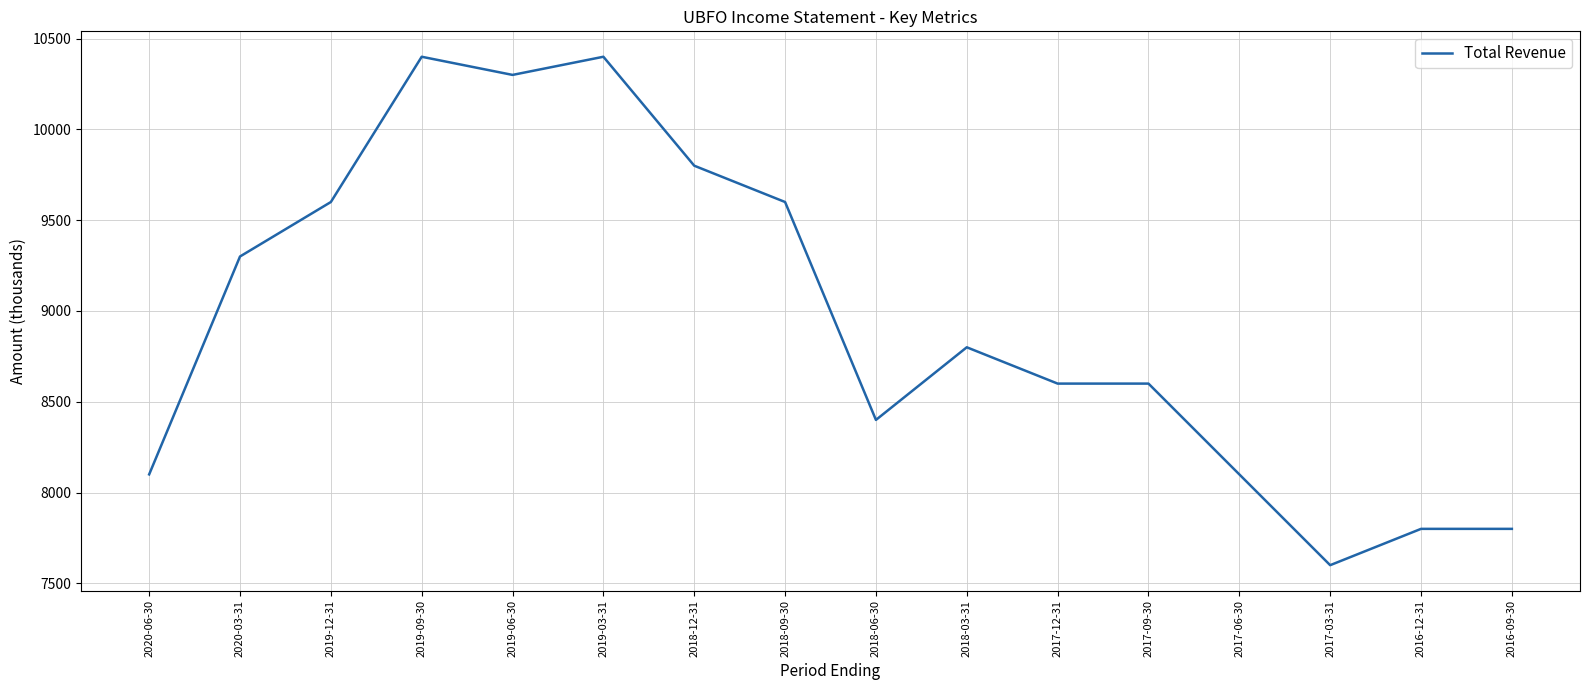

What is the difference between the maximum and minimum values?

2800